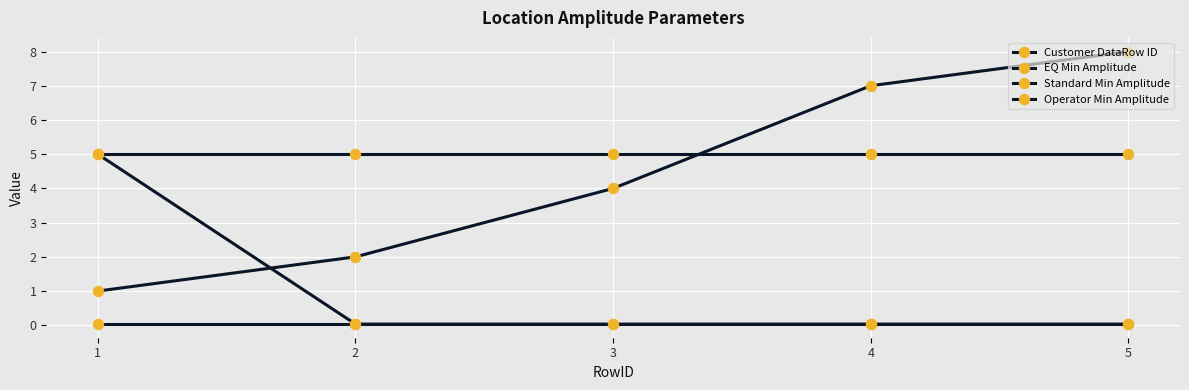

Reading right to left, transcribe all the data shown in this chart.

Customer DataRow ID: 8.0	7.0	4.0	2.0	1.0
EQ Min Amplitude: 0.0	0.0	0.0	0.0	5.0
Standard Min Amplitude: 0.0	0.0	0.0	0.0	0.0
Operator Min Amplitude: 5.0	5.0	5.0	5.0	5.0